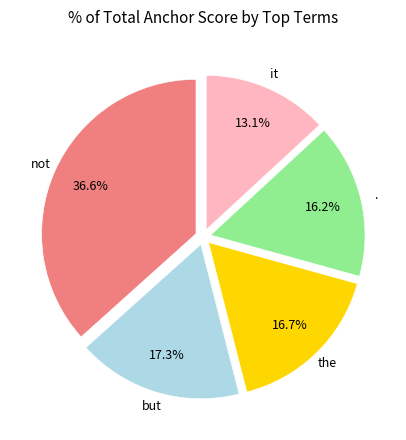

Is there any slice that represents more than half of the pie?

No